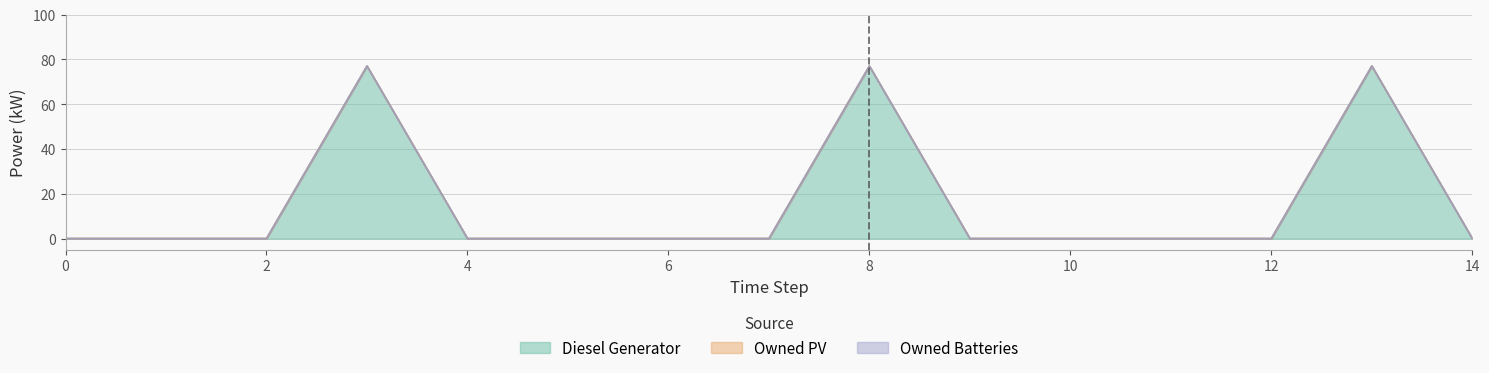

The value of Owned Batteries at 13 is 0. True or false?

True